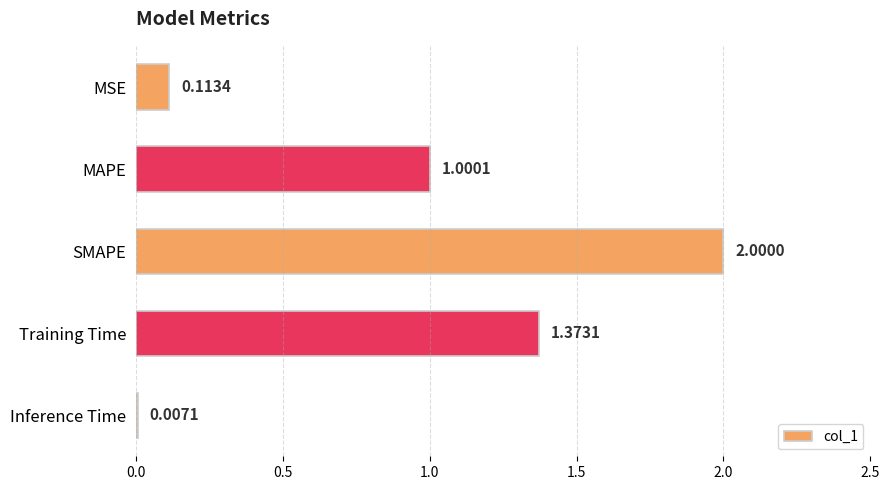

What is the sum of all values?

4.5